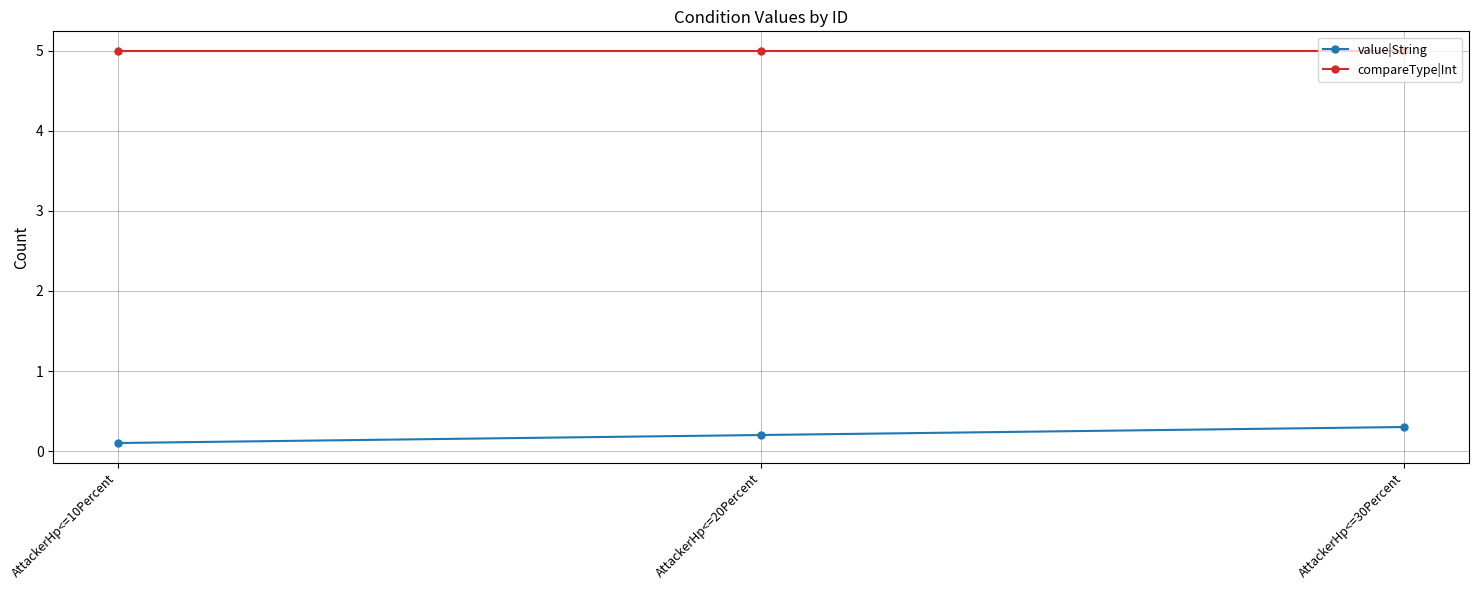

What value does the value|String series have at AttackerHp<=10Percent?

0.1